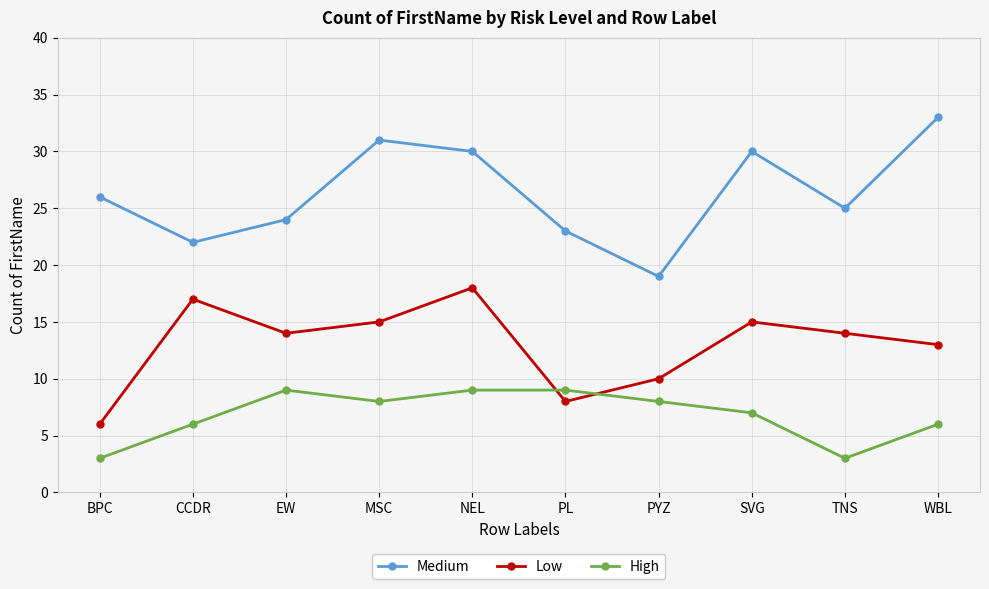

List the series in order of their overall mean, lowest first.

High, Low, Medium